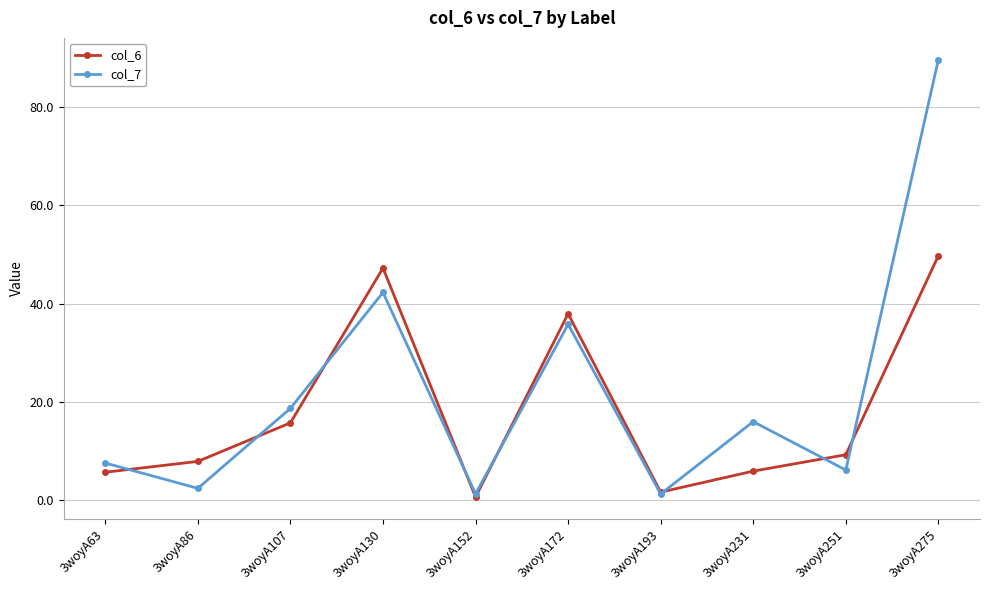

At which label does col_7 reach its peak?

3woyA275